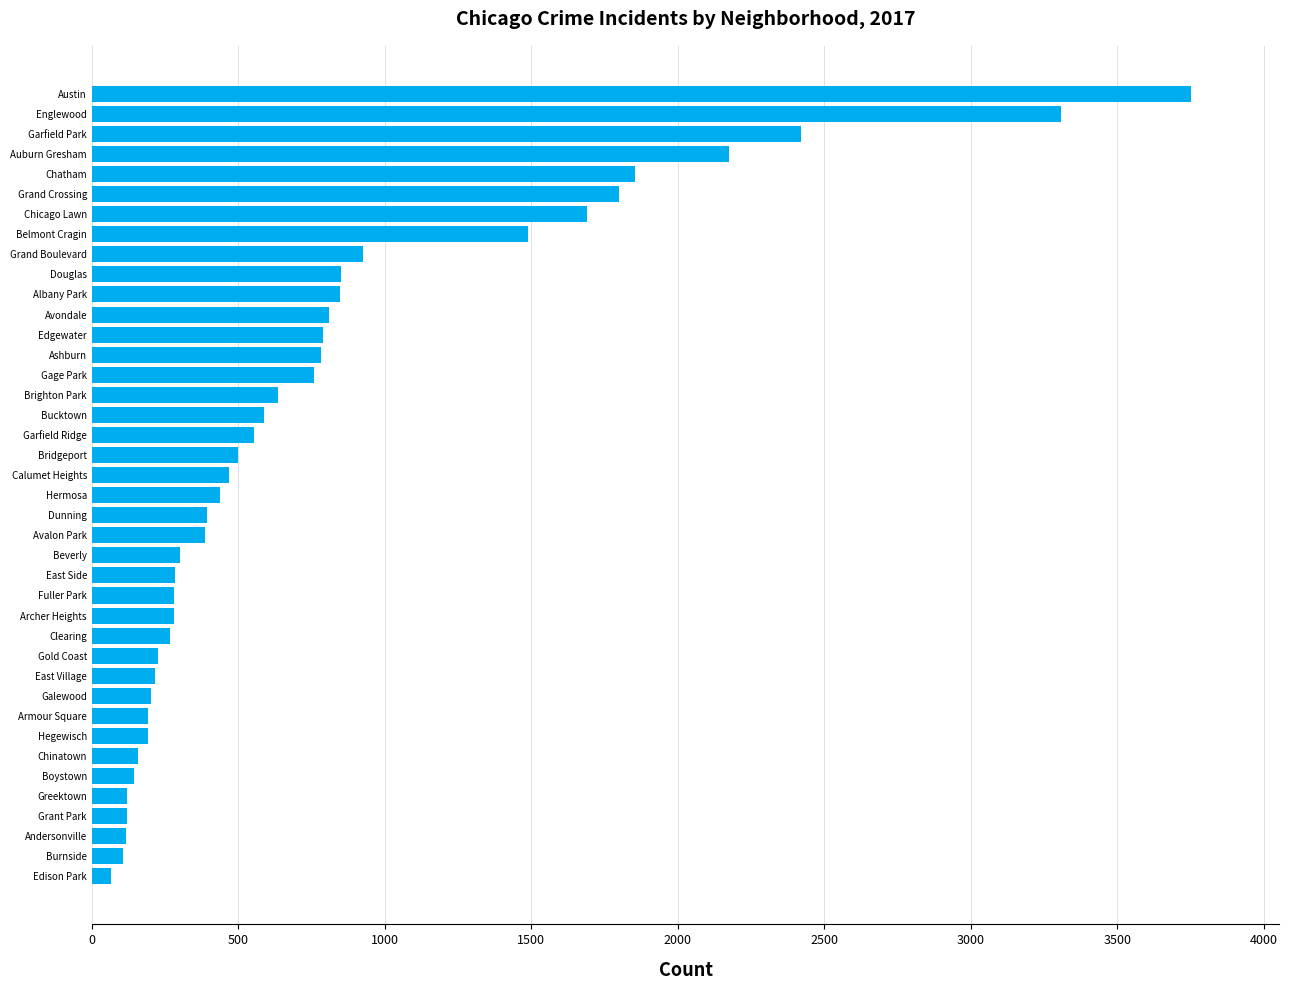

Which has a higher value, Hermosa or Grant Park?

Hermosa